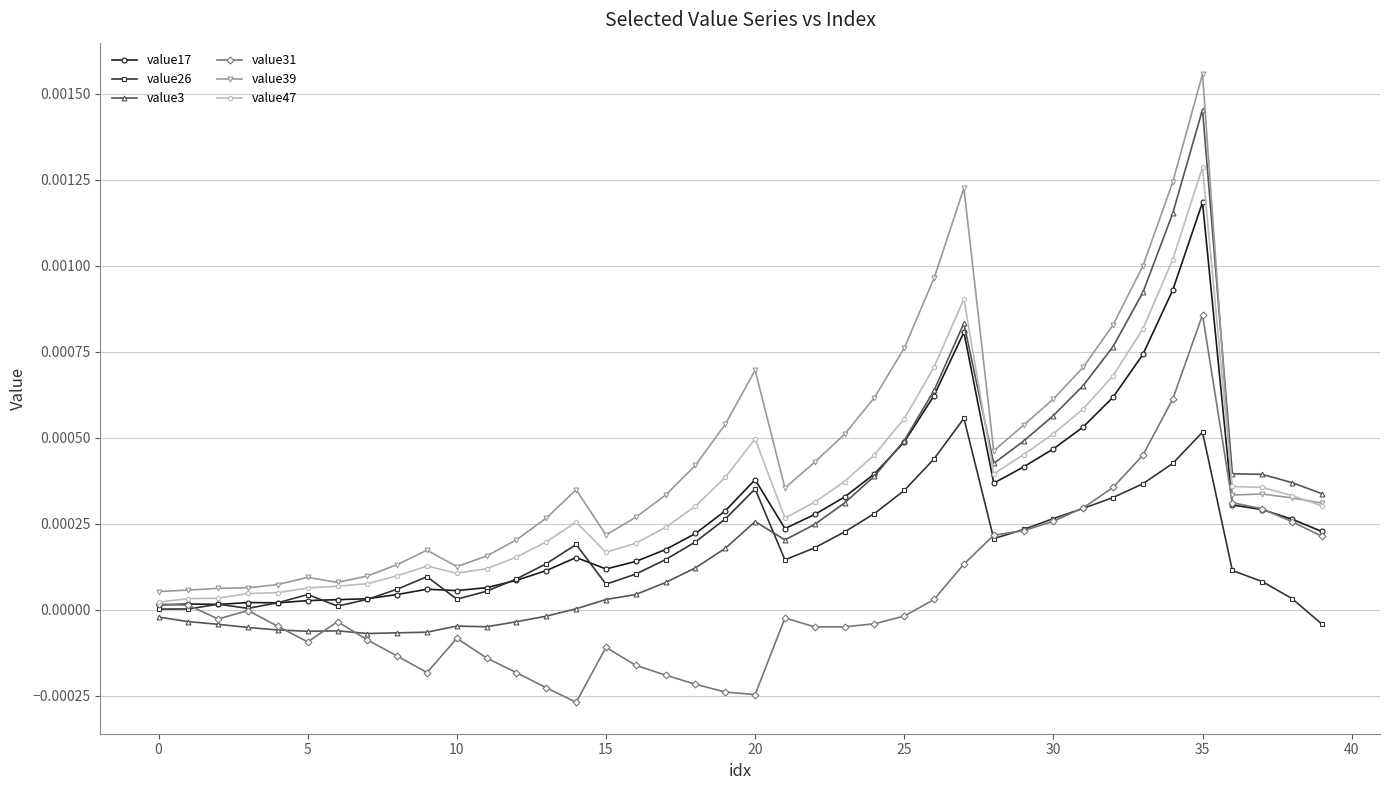

Which series has the largest total across all categories?

value39